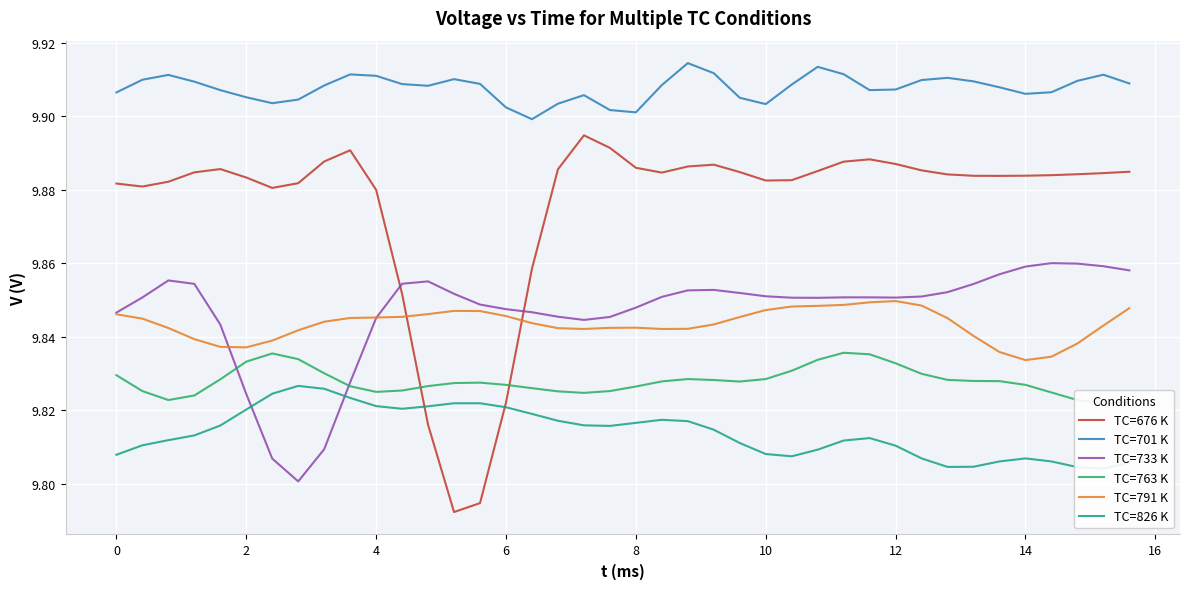

What is the maximum value for TC=826 K?

9.8